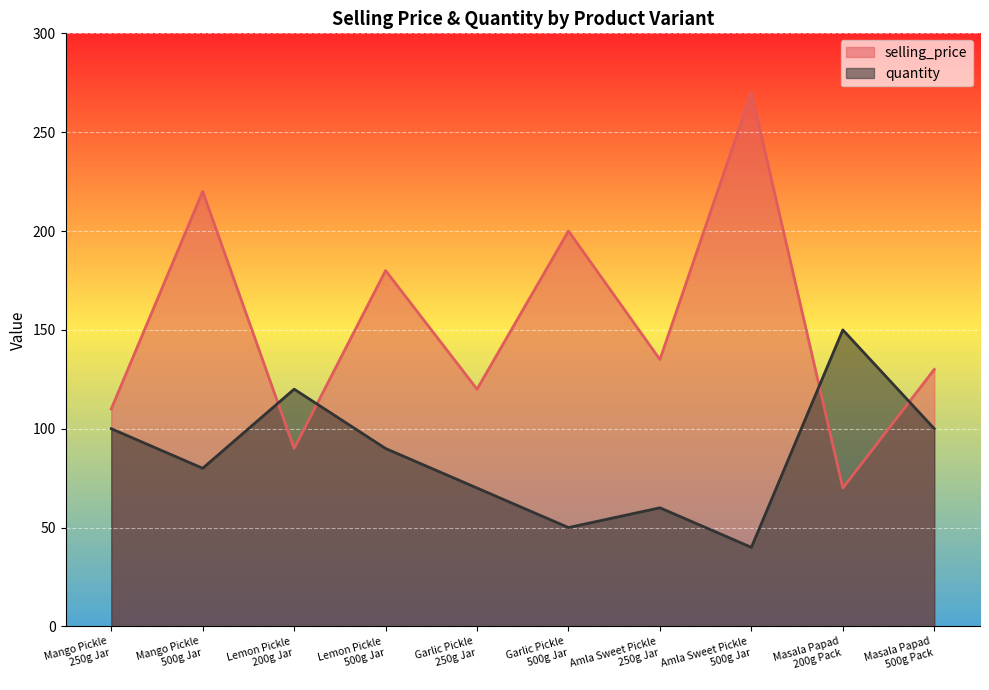

At which label does selling_price reach its minimum?

Masala Papad
200g Pack